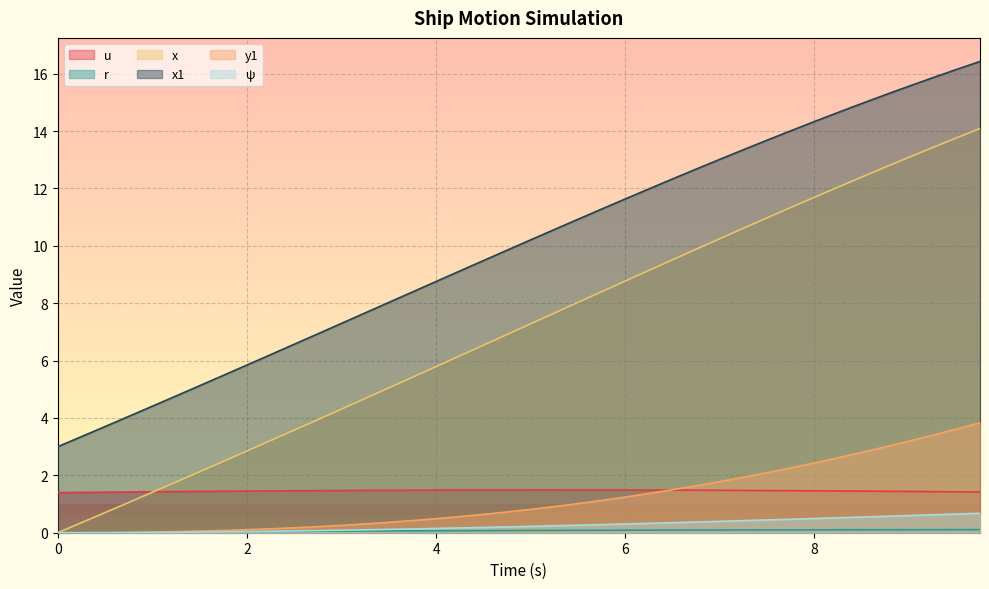

List the series in order of their peak value, highest first.

x1, x, y1, u, psi, r